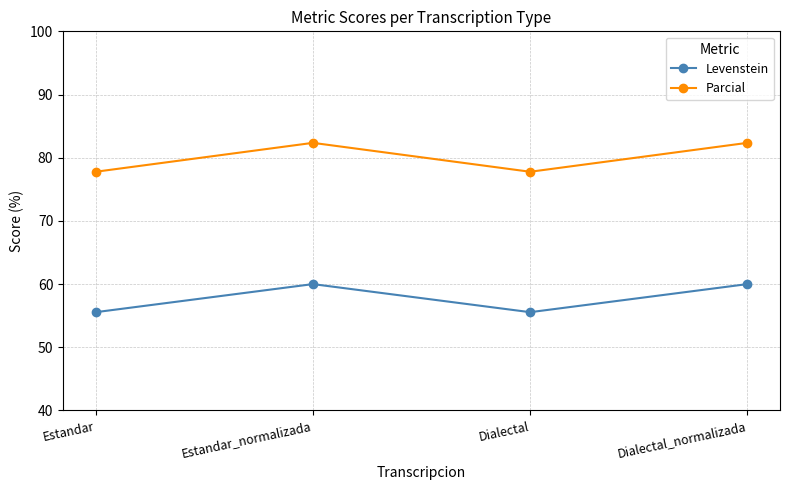

Reading left to right, list all the values displayed in this chart.

Levenstein: Estandar=55.6	Estandar_normalizada=60.0	Dialectal=55.6	Dialectal_normalizada=60.0
Parcial: Estandar=77.8	Estandar_normalizada=82.4	Dialectal=77.8	Dialectal_normalizada=82.4